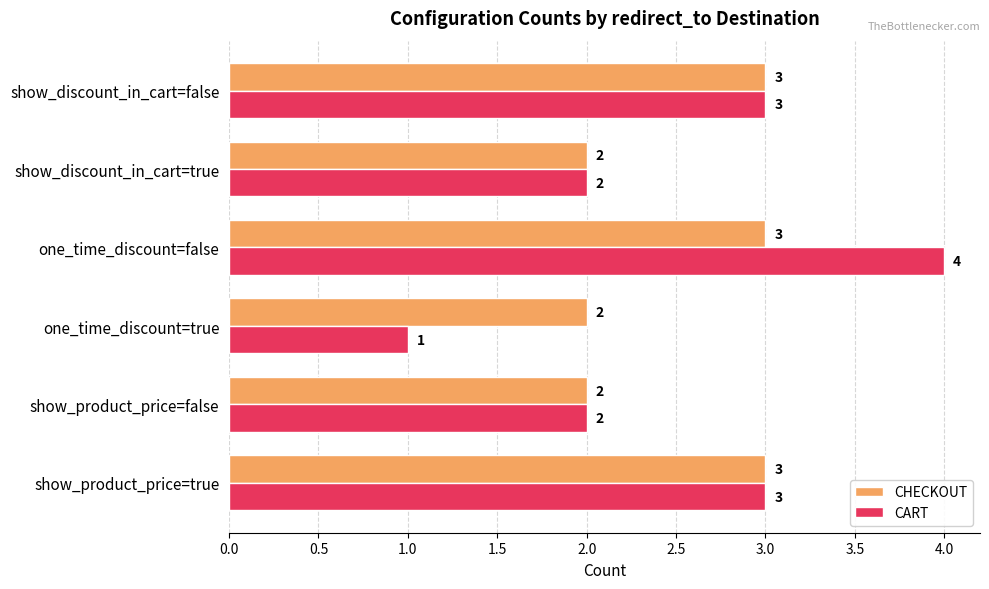

Rank the series by their maximum value, from highest to lowest.

CART, CHECKOUT